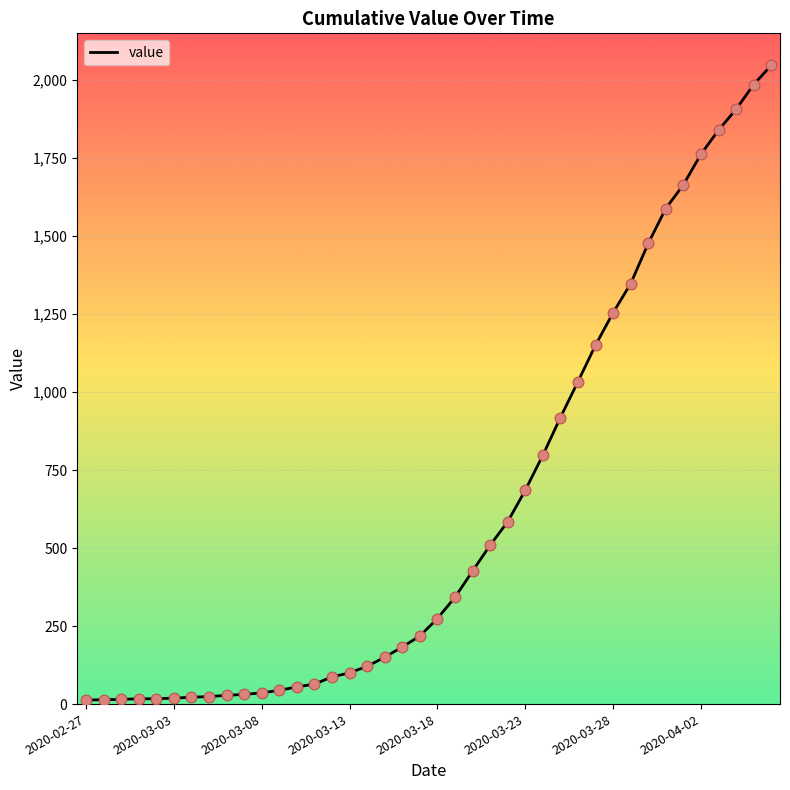

What is the difference between the maximum and minimum values?

2034